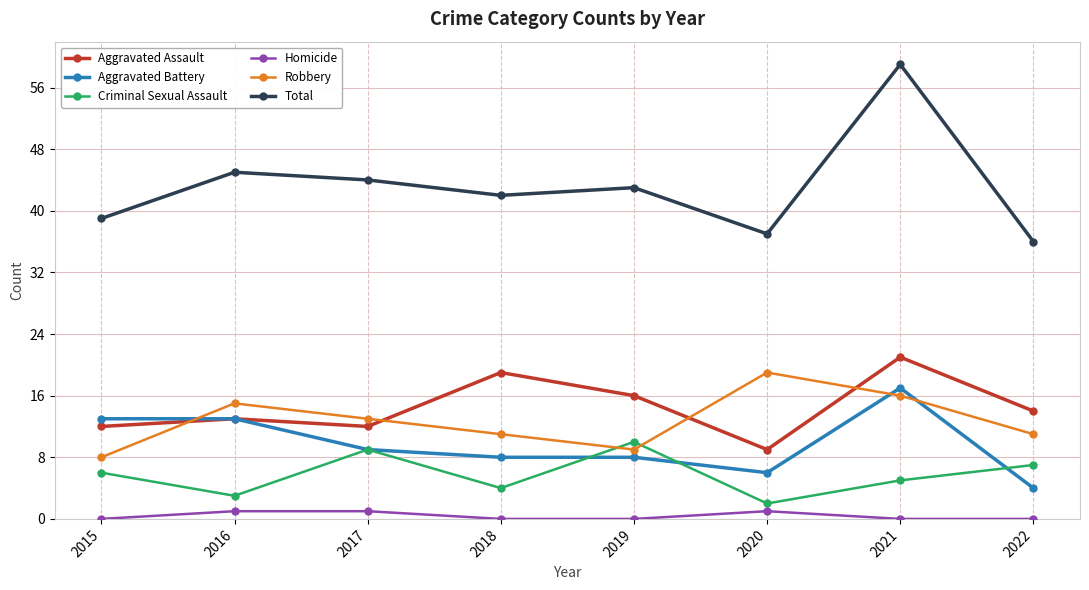

True or false: Aggravated Battery has a value of 6 at 2017.

False